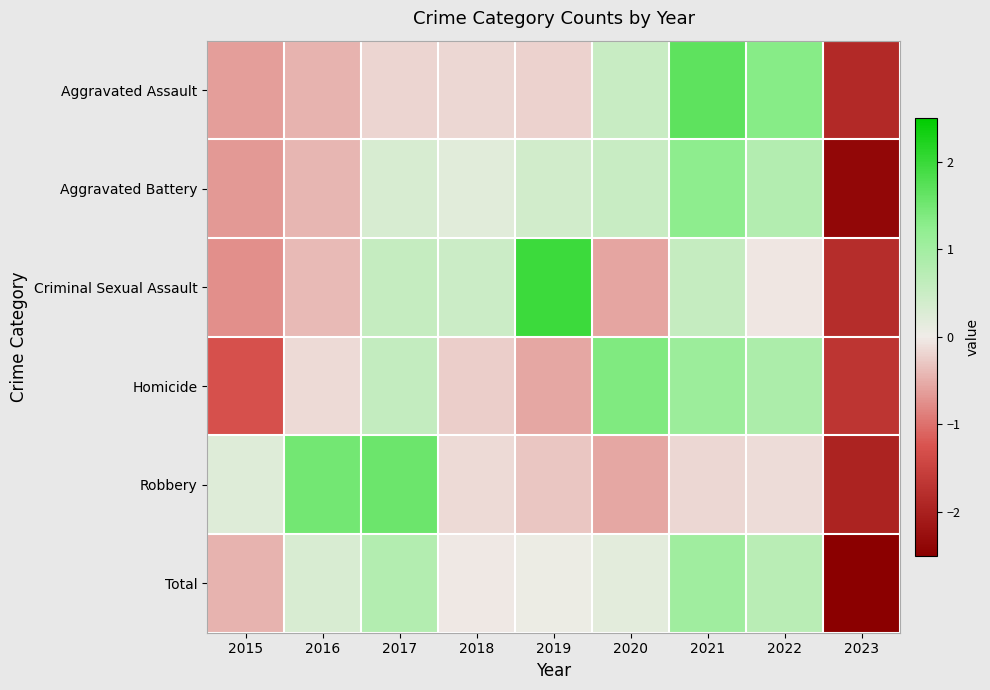

What is the difference between the highest and lowest values at 2016?

1.9